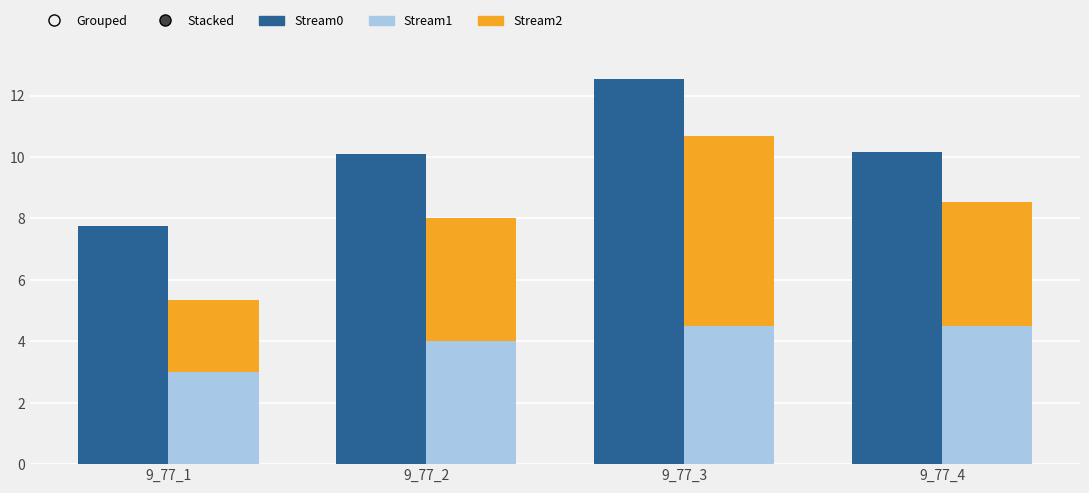

True or false: Stream1 has a value of 4.5 at 9_77_4.

True